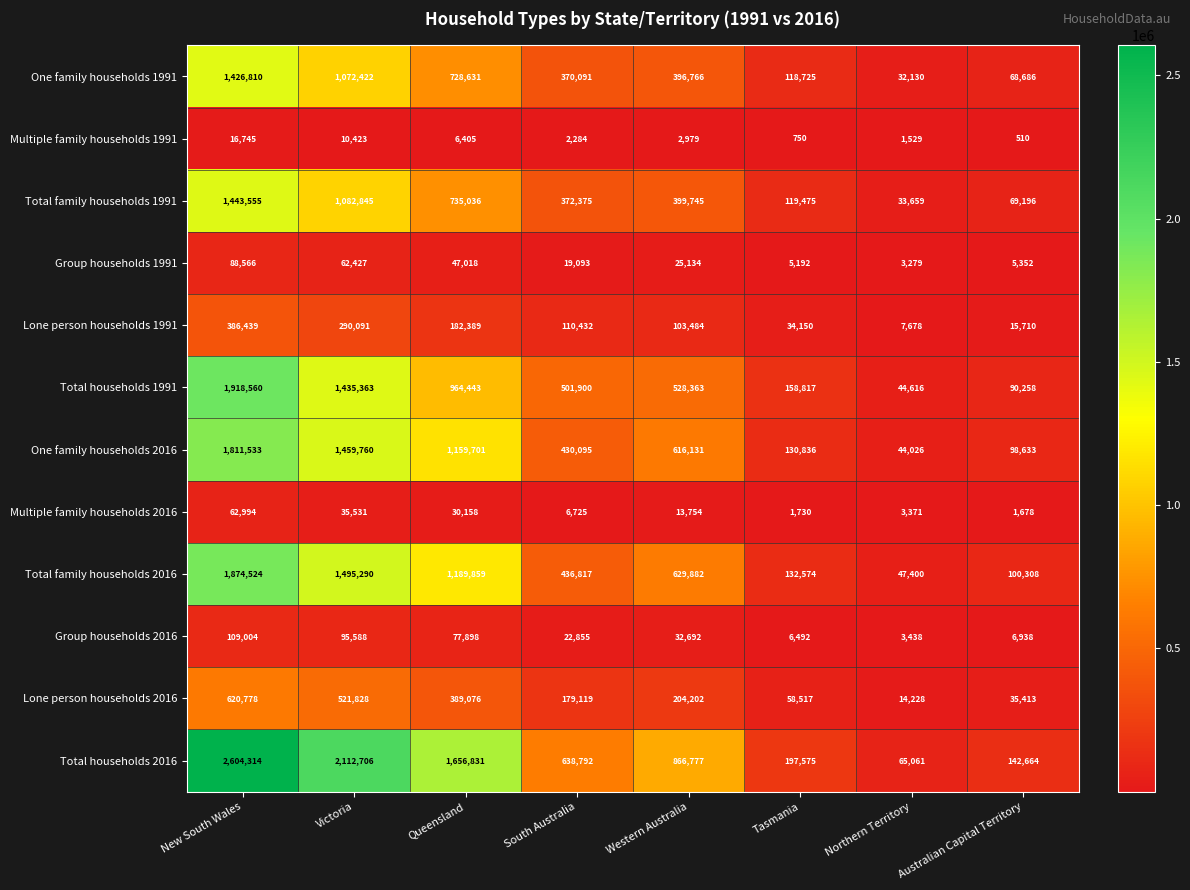

Which series has the largest range (max minus min)?

Total households 2016